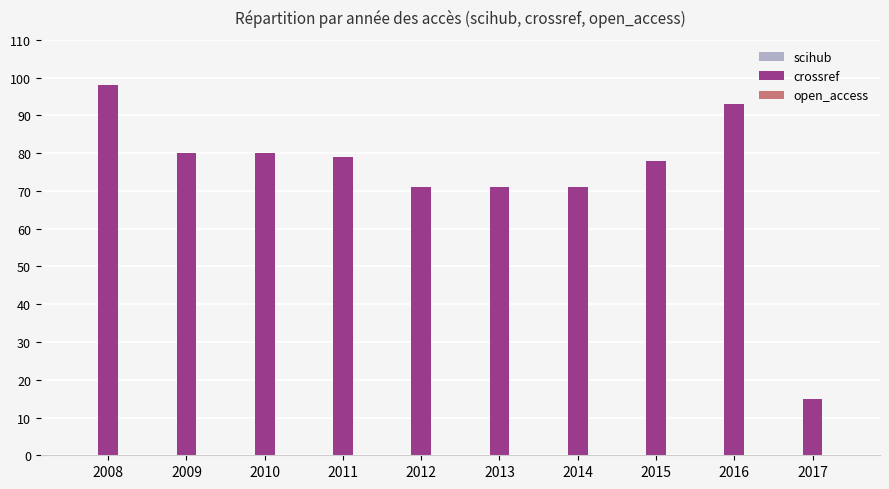

What is the approximate value at 2016, to the nearest 10?

90